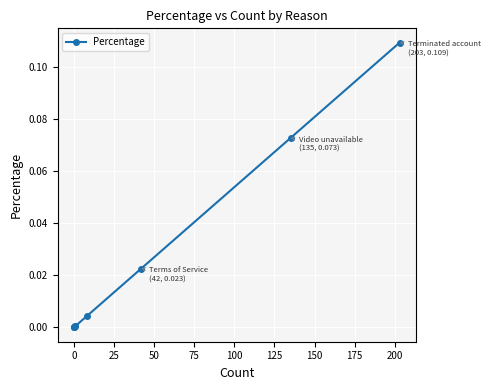

True or false: there are more than 1 points higher than both neighbors.

False